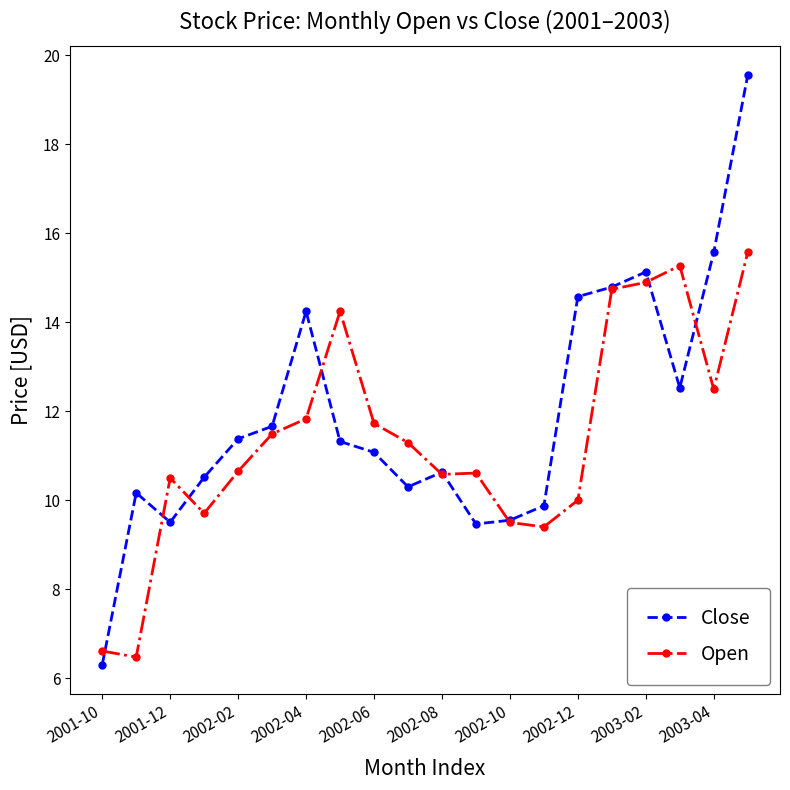

List the series in order of their peak value, highest first.

Close, Open